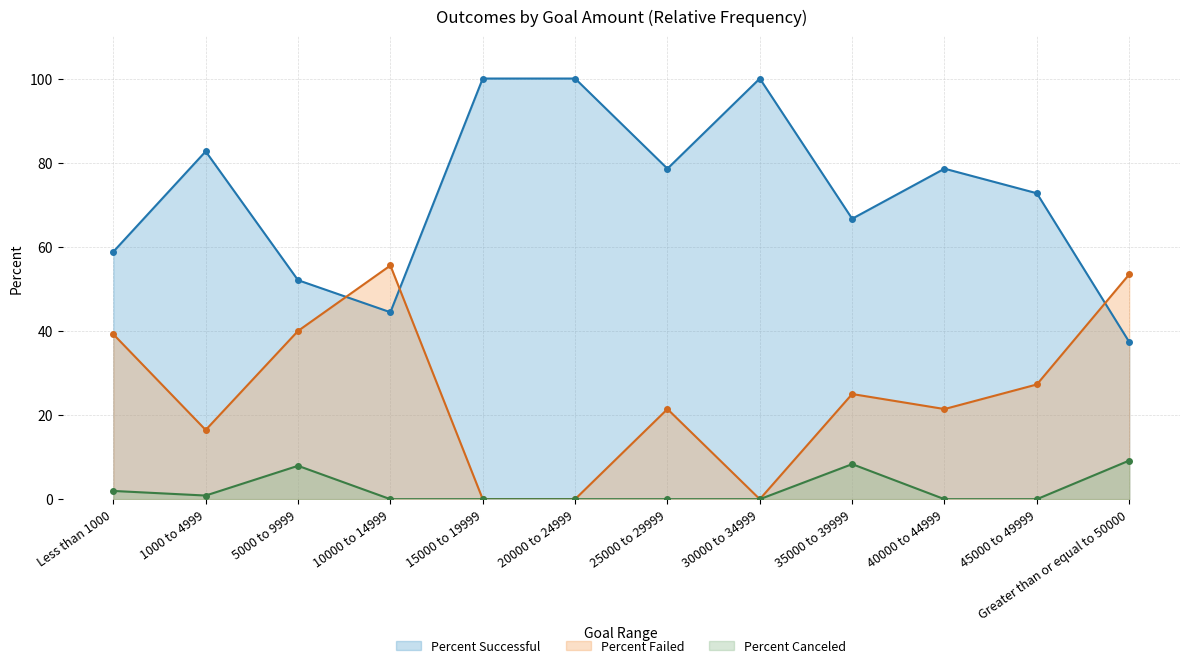

How many categories are shown in the chart?

12